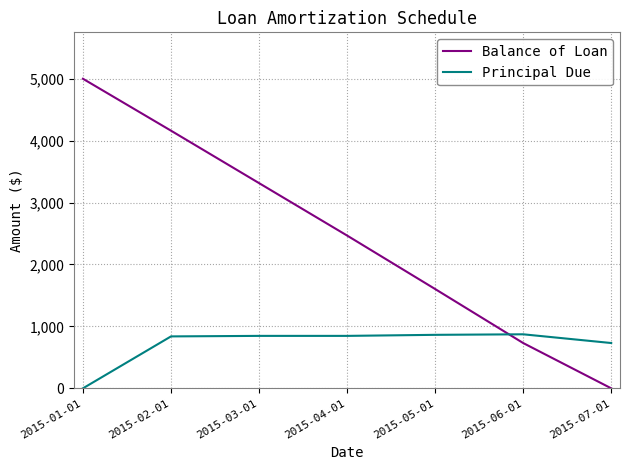

Where do Balance of Loan and Principal Due first cross each other?

2015-05-01 and 2015-06-01